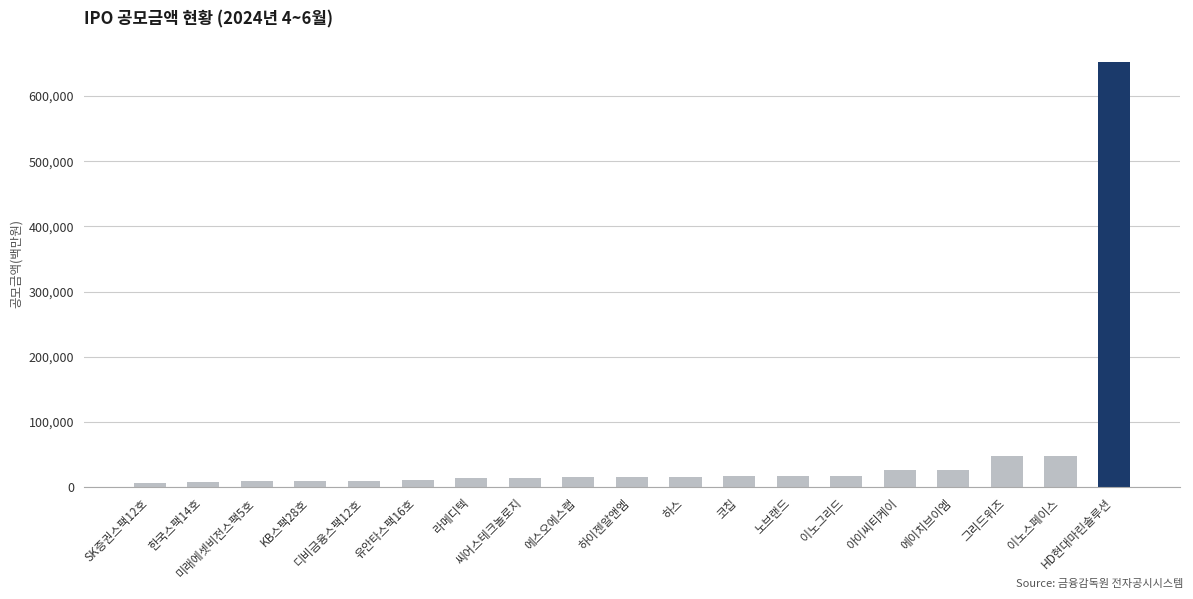

What is the value of the 17th bar from the left?

47600